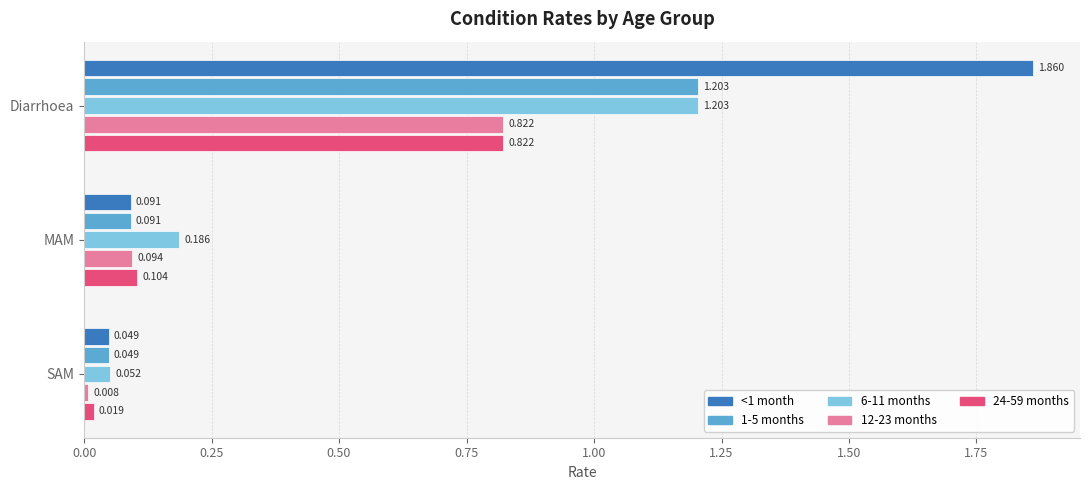

At which category does the chart reach its minimum across all series?

SAM